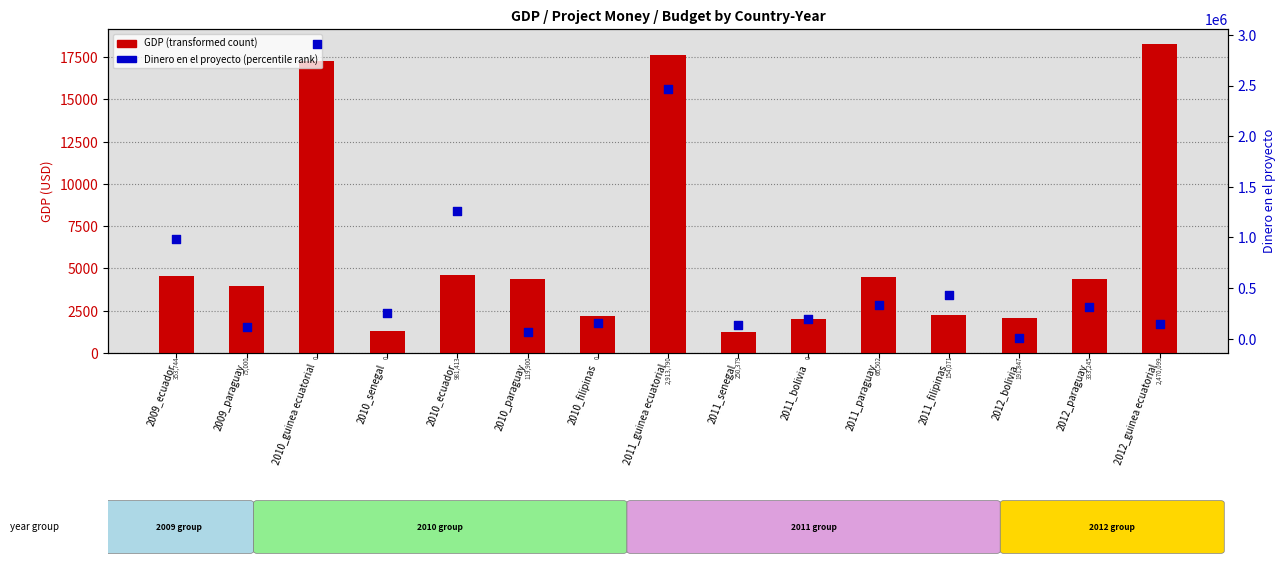

What are all the series names shown in the legend?

GDP (transformed count), Dinero en el proyecto (percentile rank)